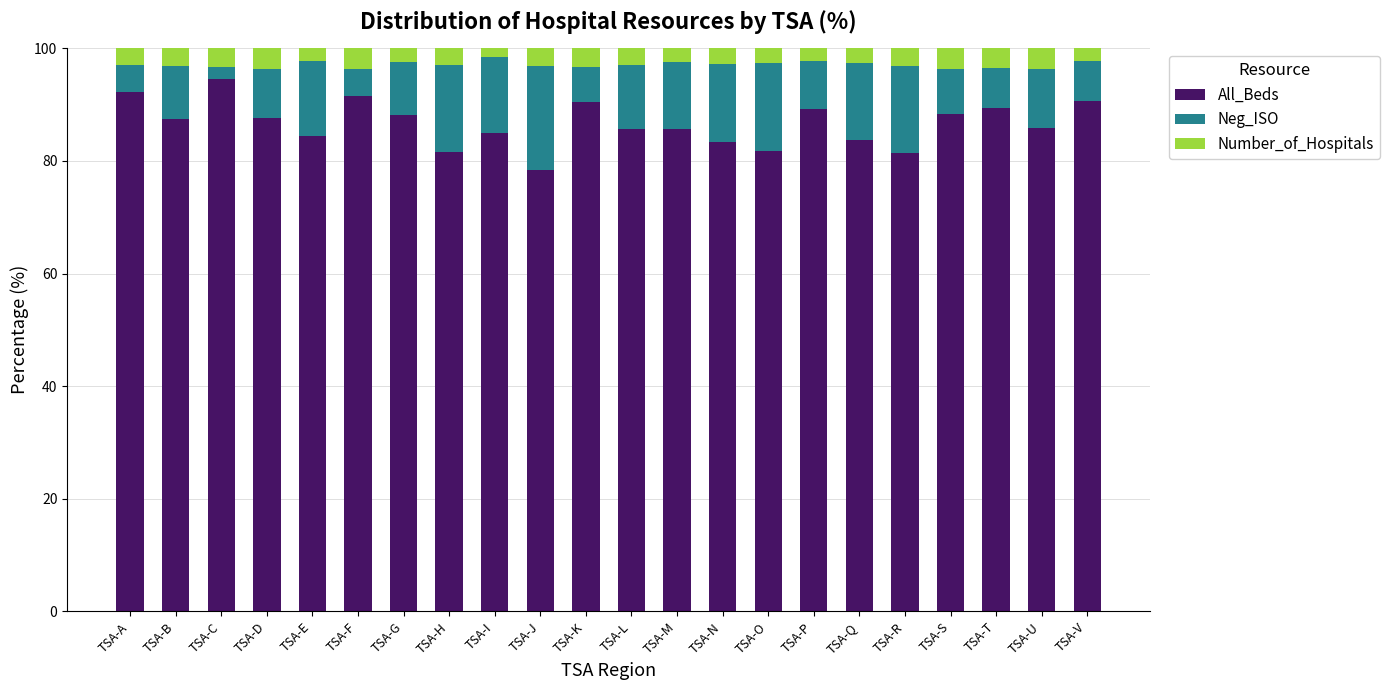

What is the lowest value of the All_Beds series?

78.4